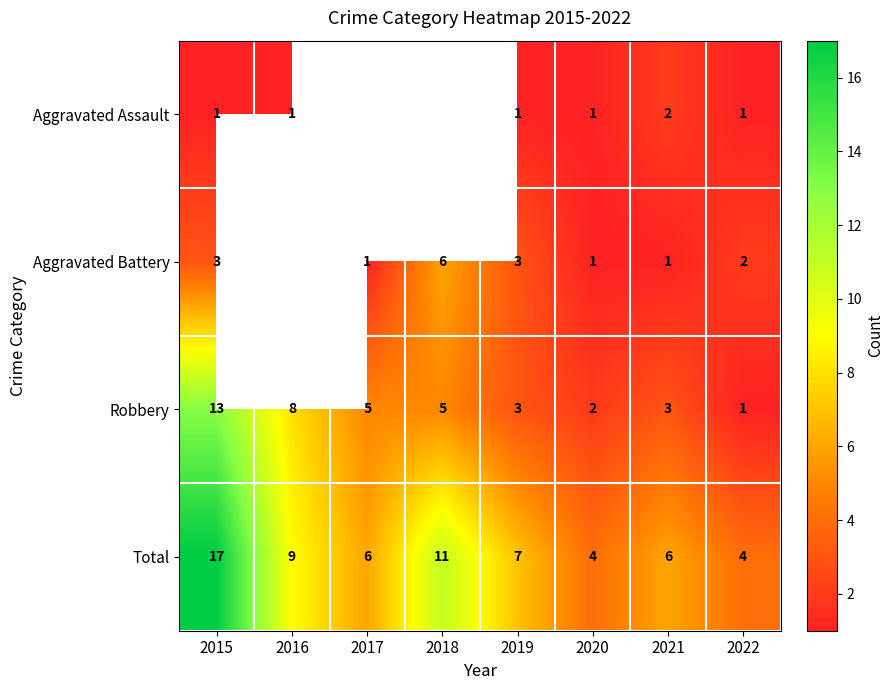

What is the difference between the highest and lowest values at 2020?

3